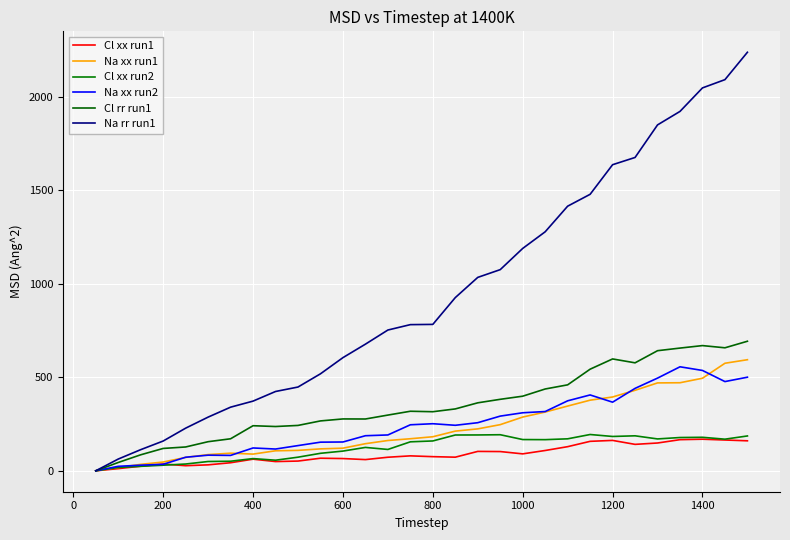

What are all the series names shown in the legend?

Cl xx run1, Na xx run1, Cl xx run2, Na xx run2, Cl rr run1, Na rr run1